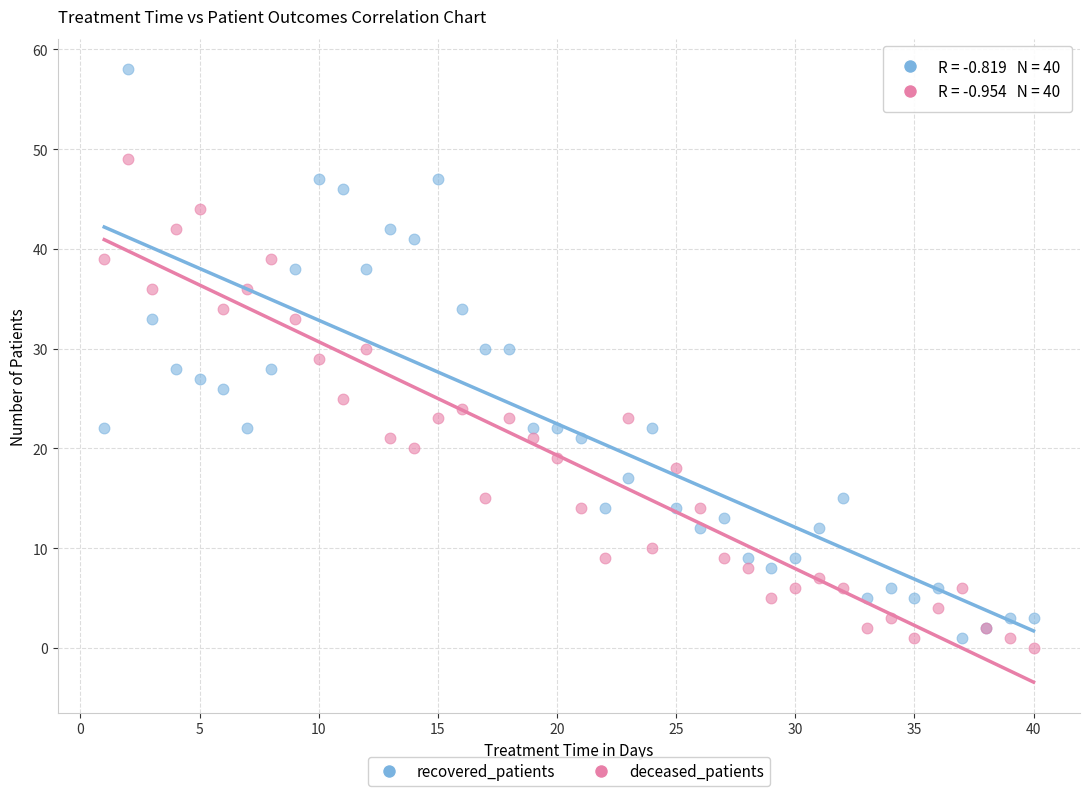

What is the X range (max minus min) for the scatter plot?

39